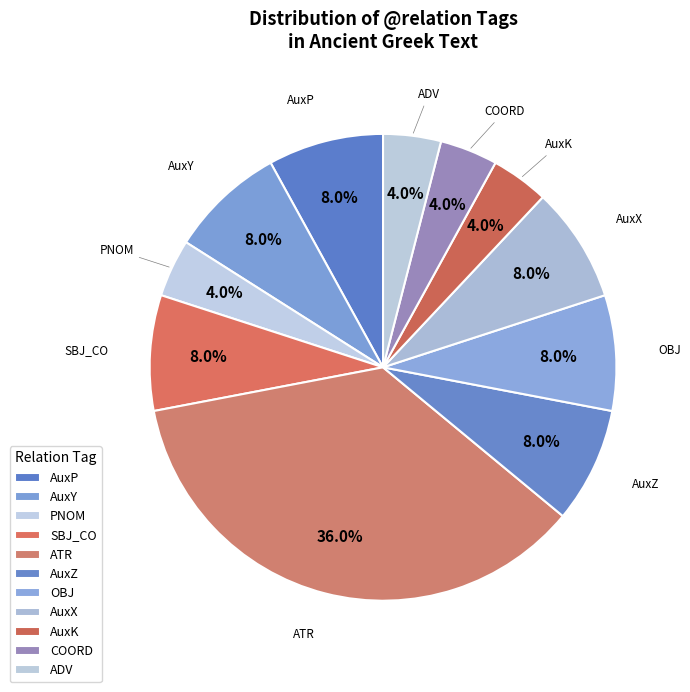

Which slice is the largest?

ATR